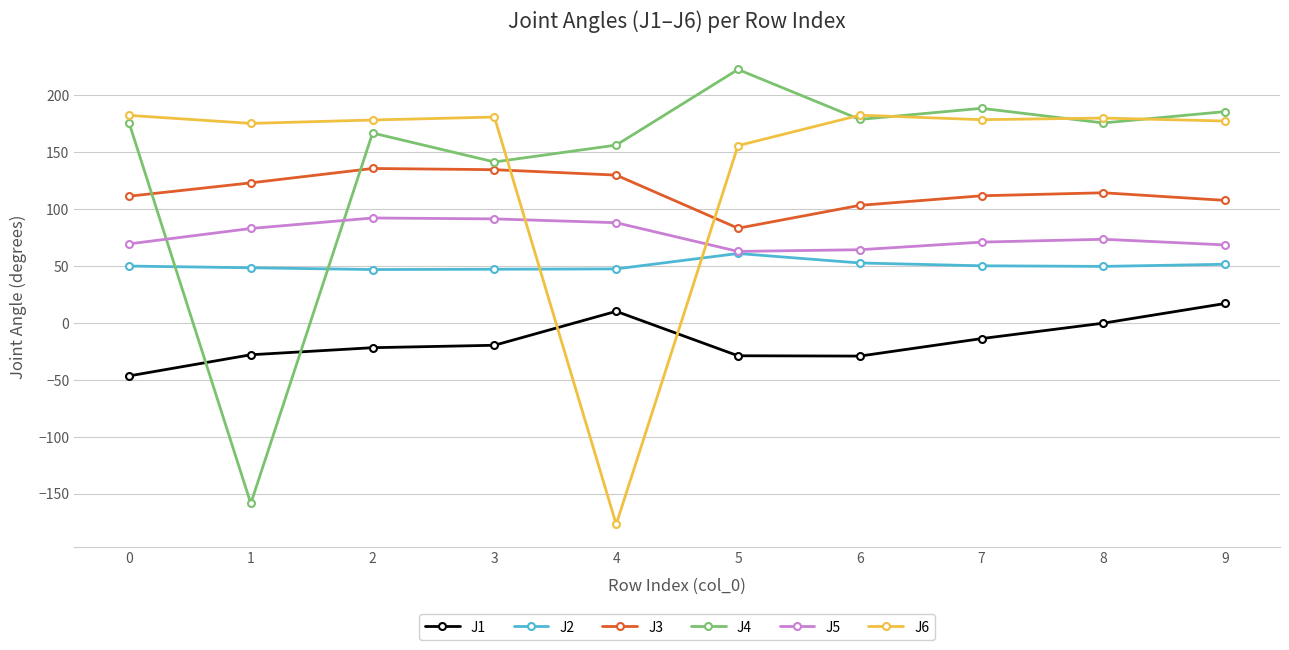

How many lines are shown in the chart?

6